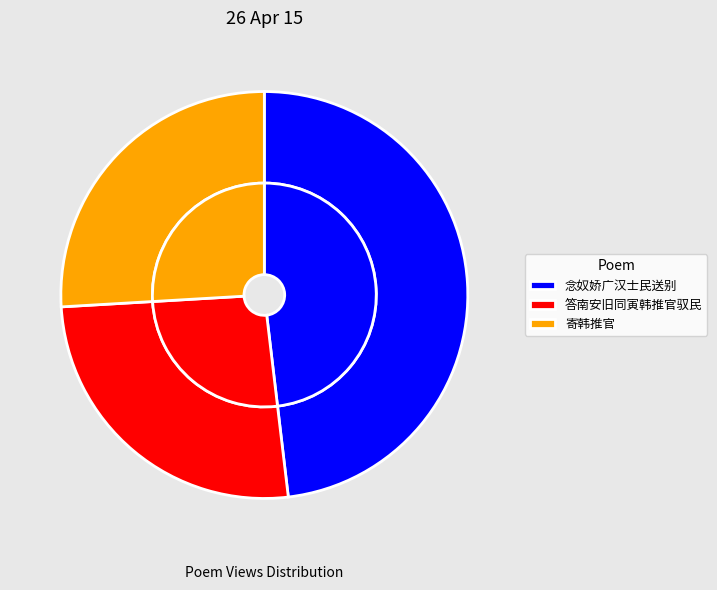

How many slices are in this pie chart?

3